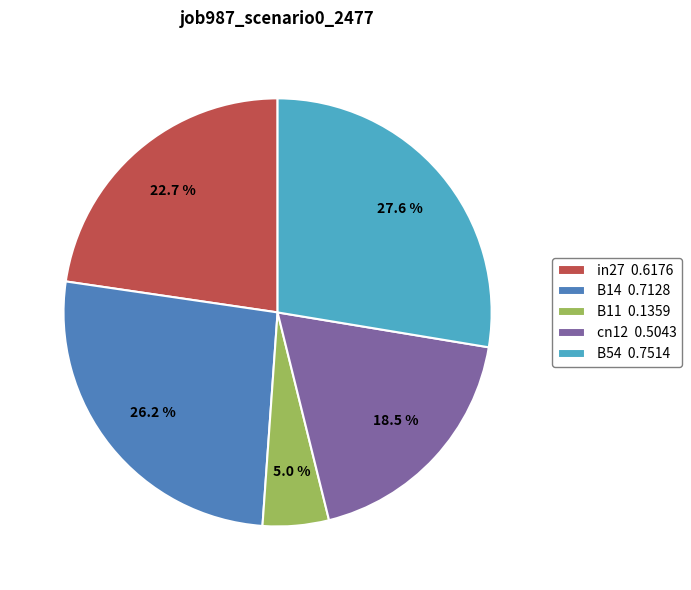

To the nearest percent, what is the difference between the largest and smallest slice percentages?

23%